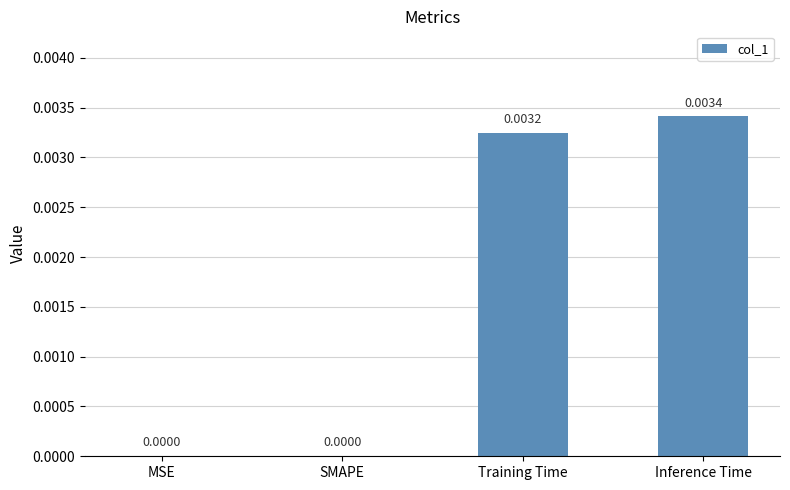

At which category does the chart reach its peak across all series?

Inference Time